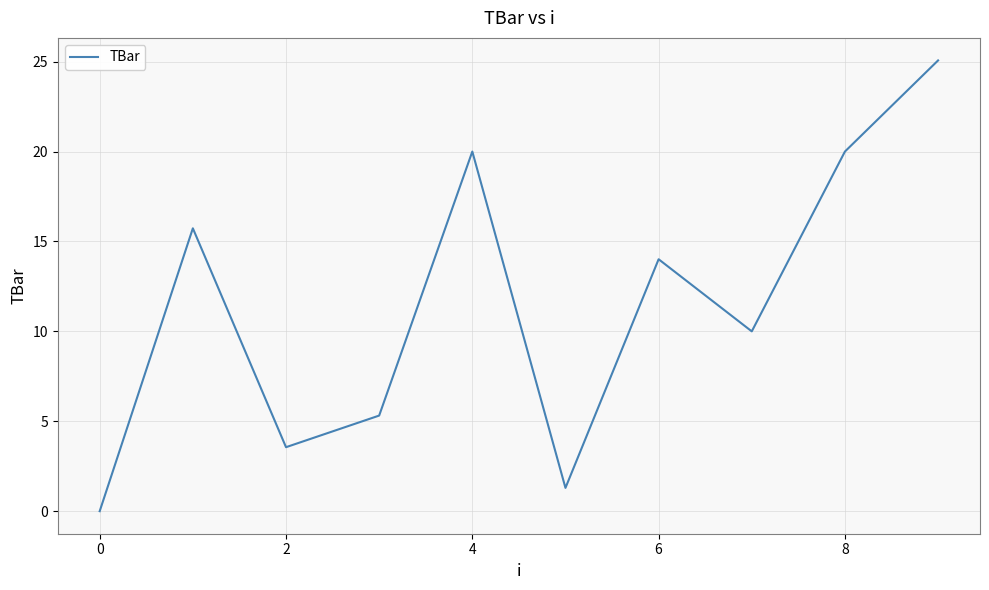

What is the difference between the maximum and minimum values?

25.1